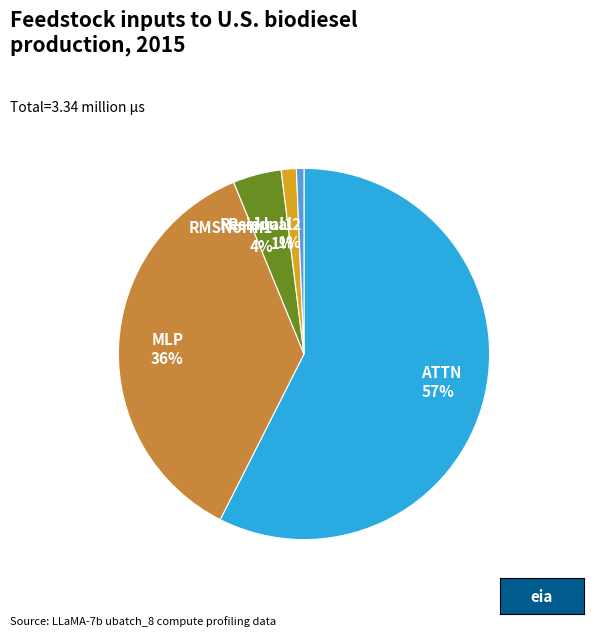

To the nearest percent, what portion does MLP represent?

36%